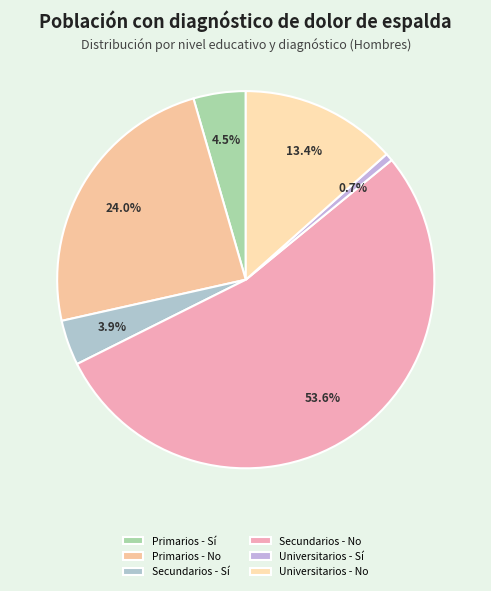

Which category has the smallest portion of the pie?

Universitarios - Sí